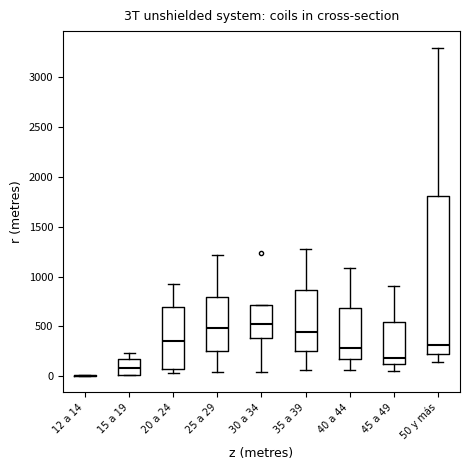

Comparing the boxes themselves (not the whiskers), which one is the tallest?

50 y más